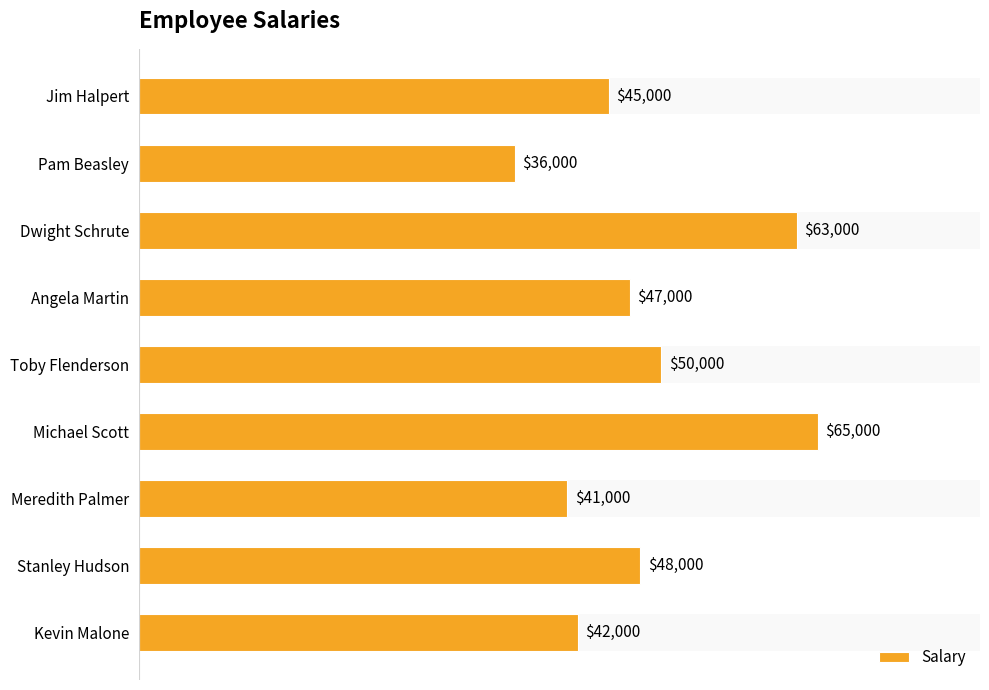

Reading top to bottom, what are all the values shown in this chart?

Jim Halpert=45000	Pam Beasley=36000	Dwight Schrute=63000	Angela Martin=47000	Toby Flenderson=50000	Michael Scott=65000	Meredith Palmer=41000	Stanley Hudson=48000	Kevin Malone=42000